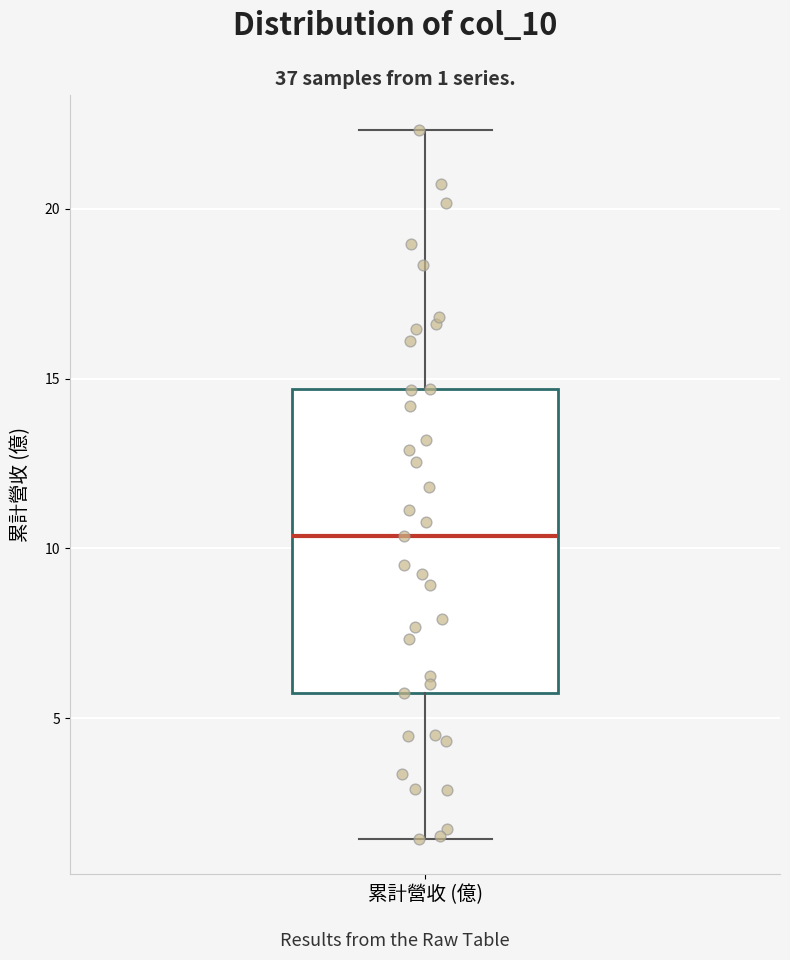

Read this box plot against the y-axis: the position of the median line, the range covered by the box, and the ends of both whiskers. The values are not printed on the chart, so give them approximately, as read against the axis.

median 10.5, box 5.5 to 14.5, whiskers 1.5 to 22.5